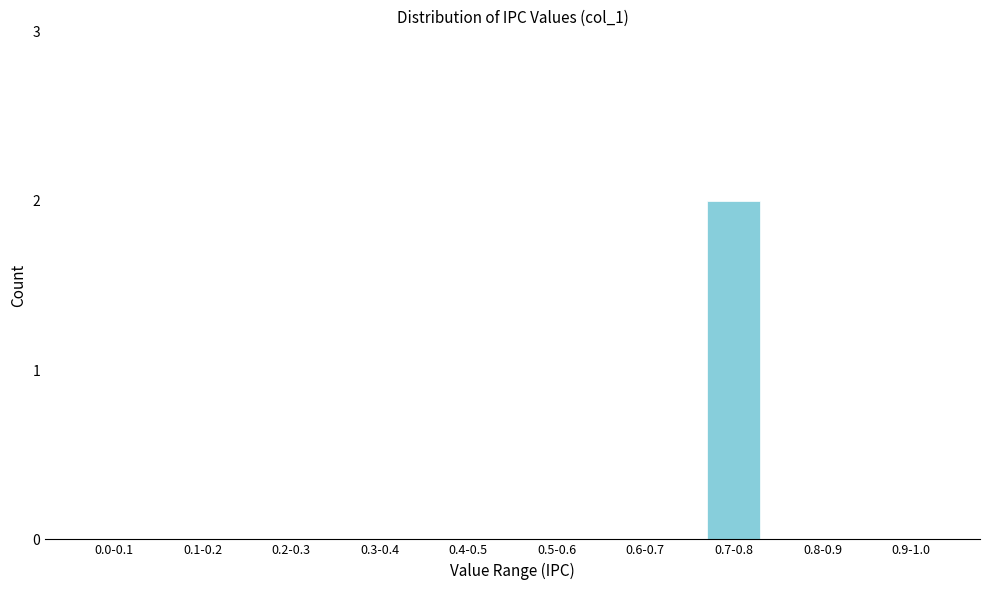

Reading left to right, what are all the values shown in this chart?

0.0-0.1=0	0.1-0.2=0	0.2-0.3=0	0.3-0.4=0	0.4-0.5=0	0.5-0.6=0	0.6-0.7=0	0.7-0.8=2	0.8-0.9=0	0.9-1.0=0